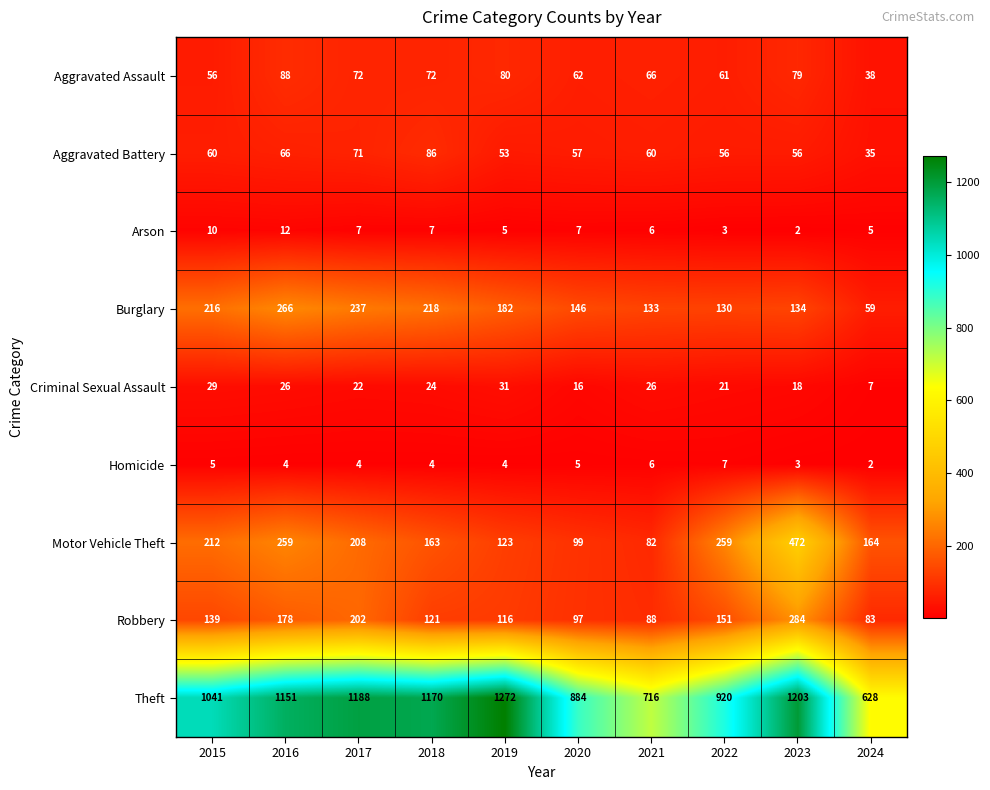

At which label does Criminal Sexual Assault reach its minimum?

2024